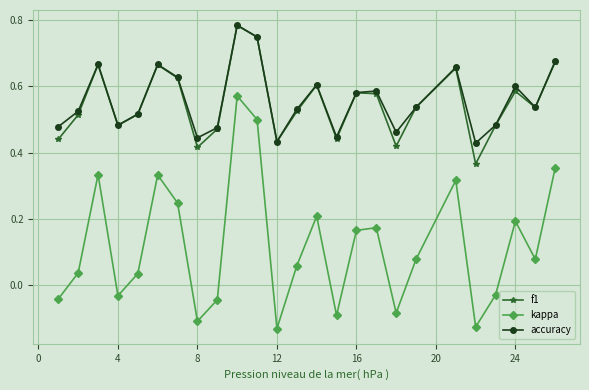

True or false: kappa and accuracy intersect in this chart.

False